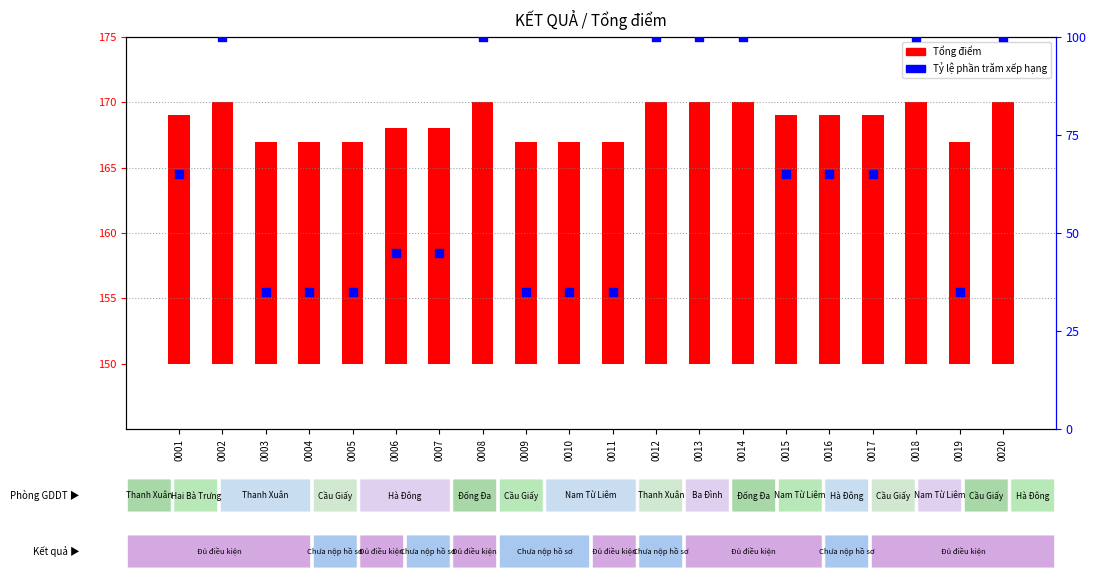

Which series has the largest Y range (max minus min)?

Tỷ lệ phần trăm xếp hạng